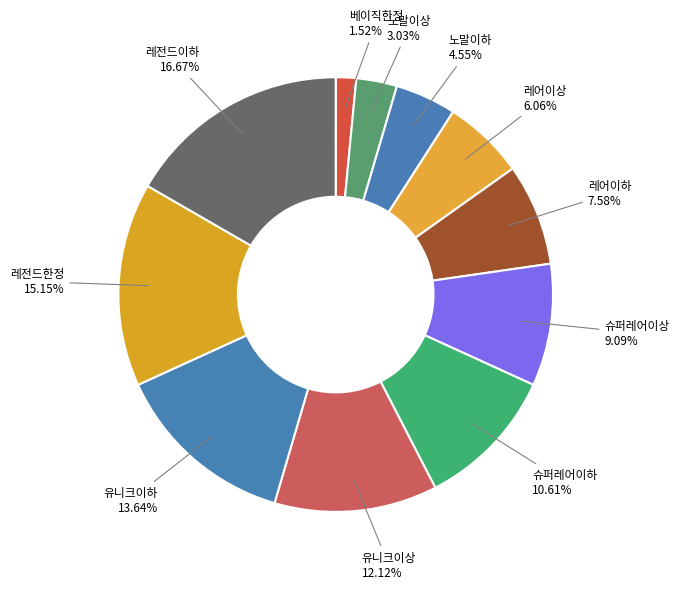

Count the number of slices in the pie.

11